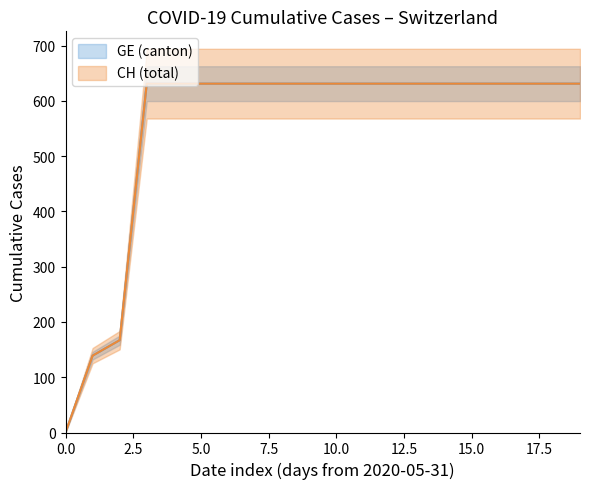

True or false: GE and CH intersect in this chart.

False